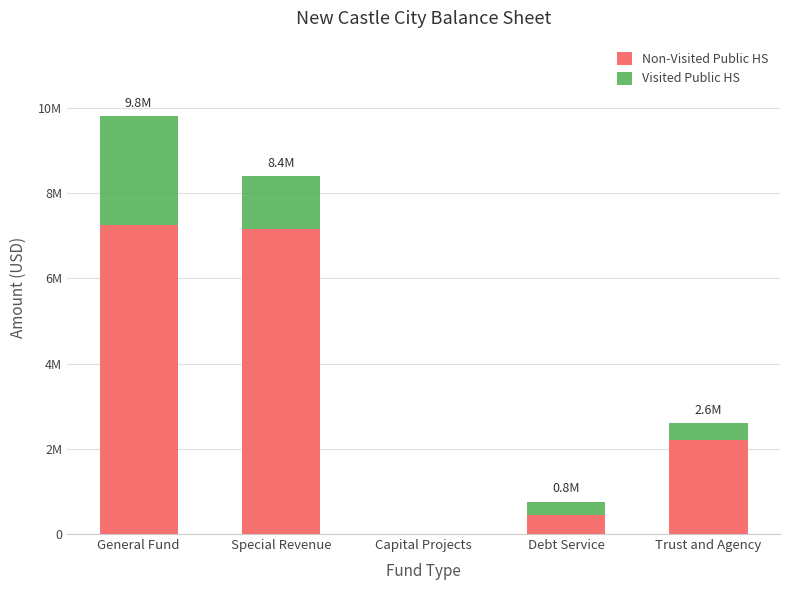

What are all the series names shown in the legend?

Non-Visited Public HS, Visited Public HS